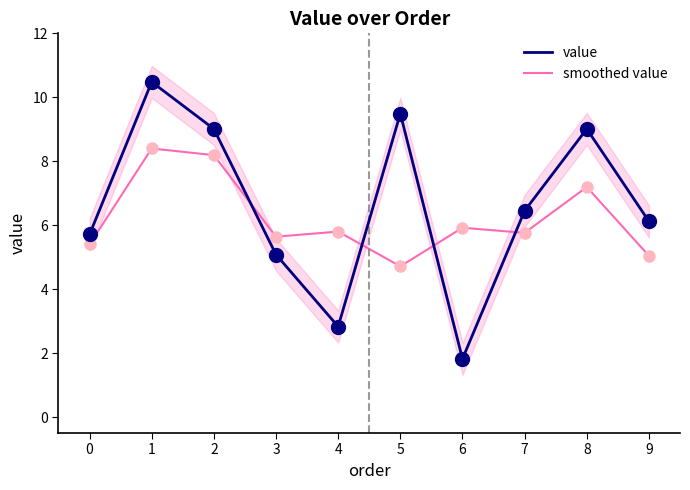

What is the total value across all series at 1?

18.9